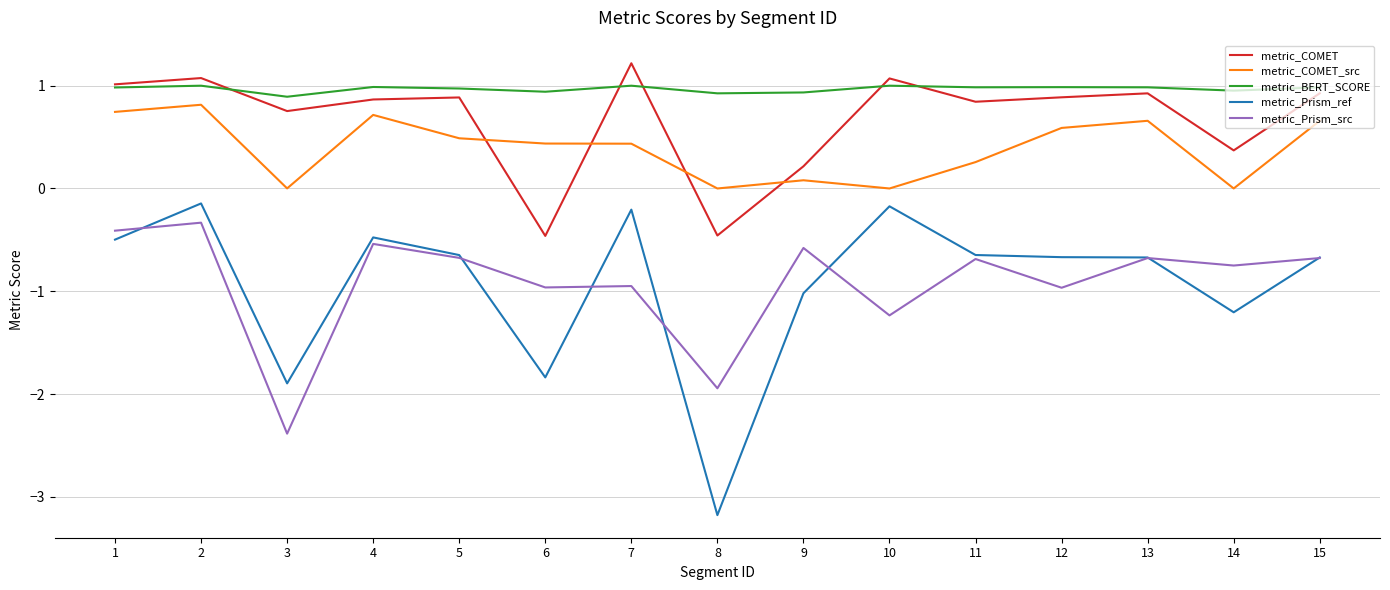

True or false: metric_COMET has a value of 0.3 at 2.

False